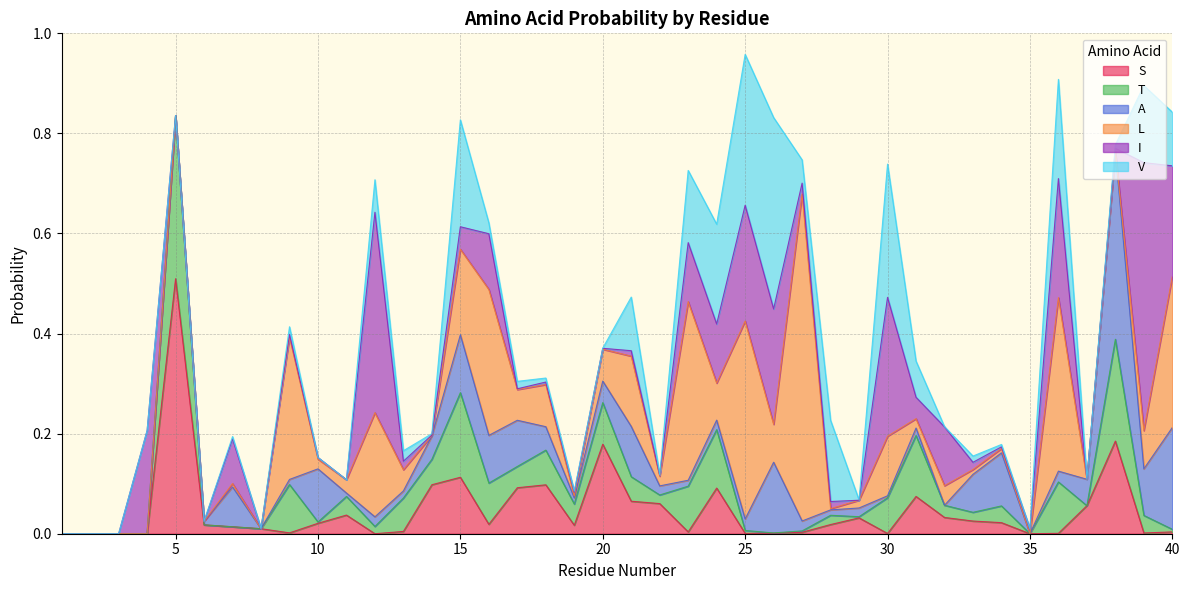

Does the chart have visible grid lines?

Yes